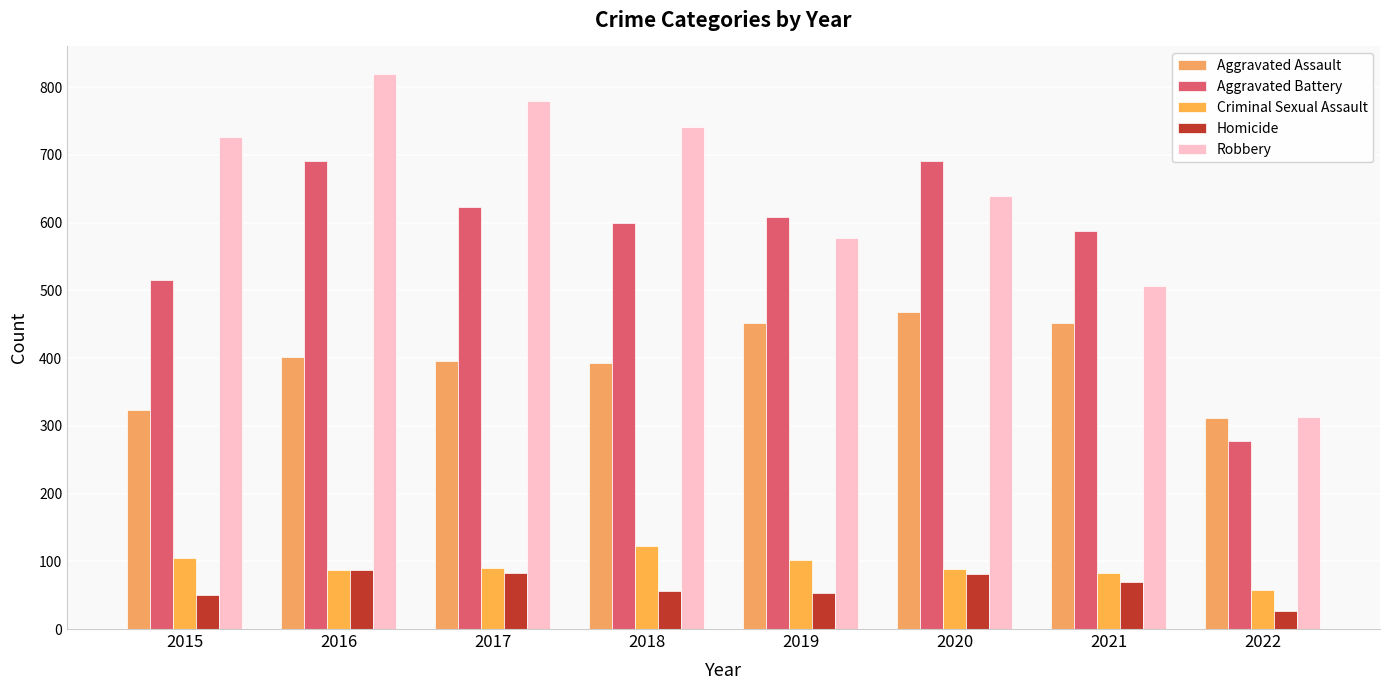

How many values in the Aggravated Battery series are below 608?

4